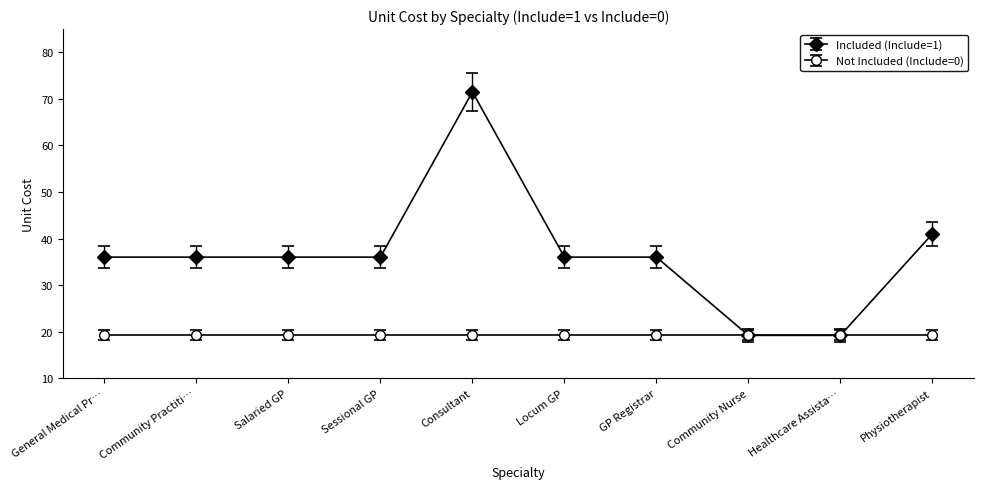

Does the chart have visible grid lines?

No